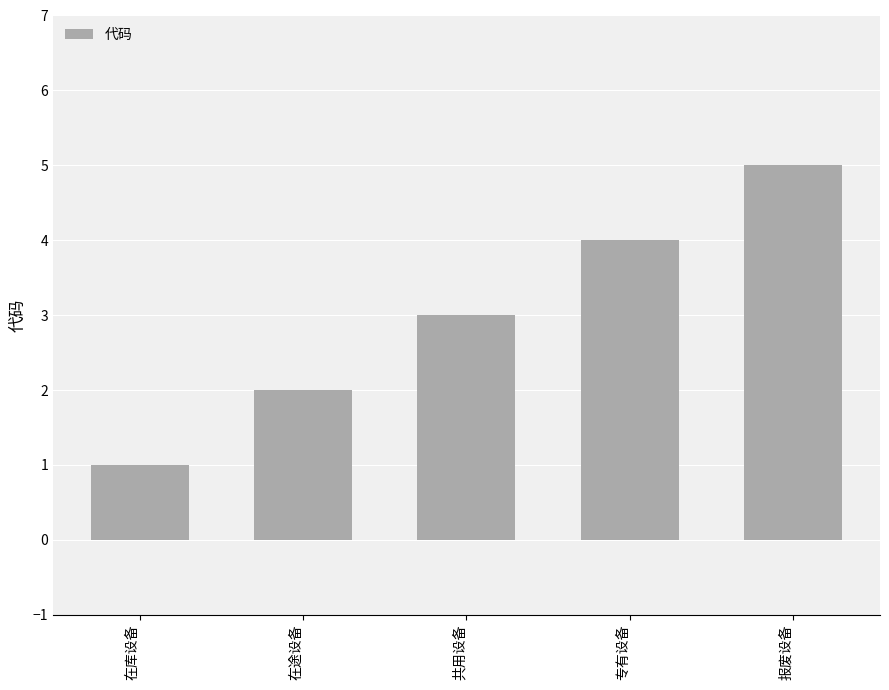

What is the difference between the maximum and minimum values?

4